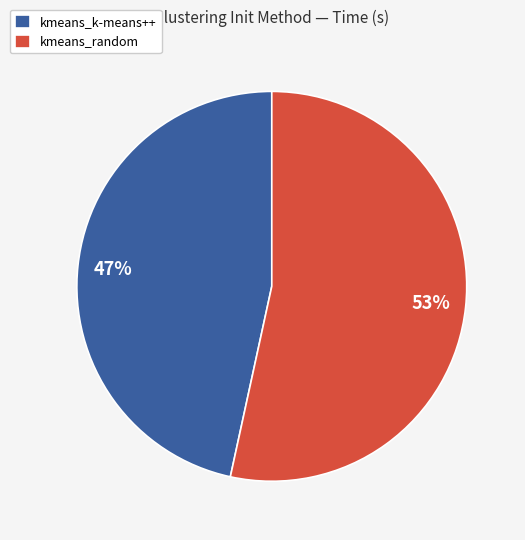

Combined, do kmeans_k-means++ and kmeans_random account for over 50%?

Yes